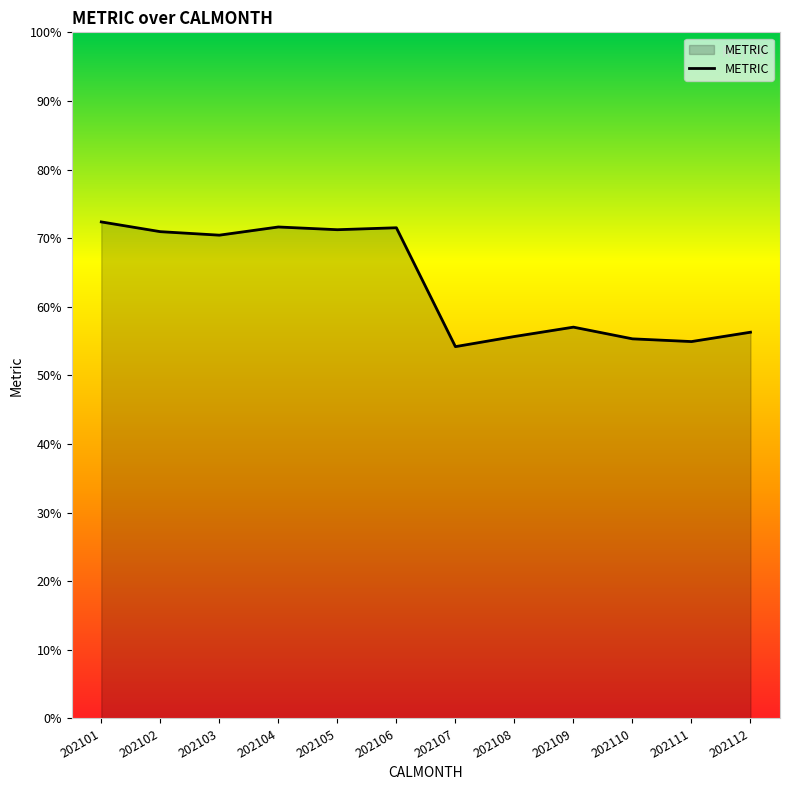

Does the chart display data point markers on the line(s)?

No